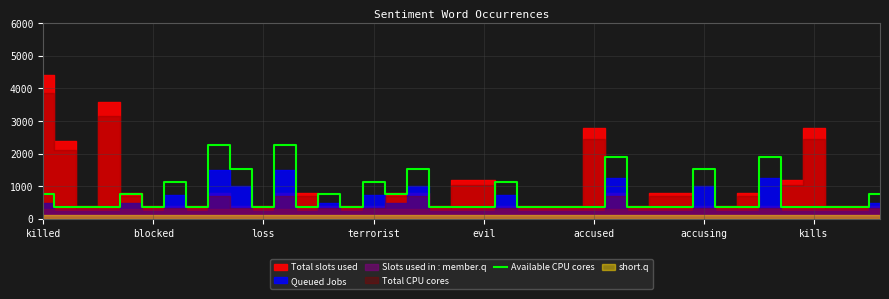

Between kills and accused, which is larger?

kills